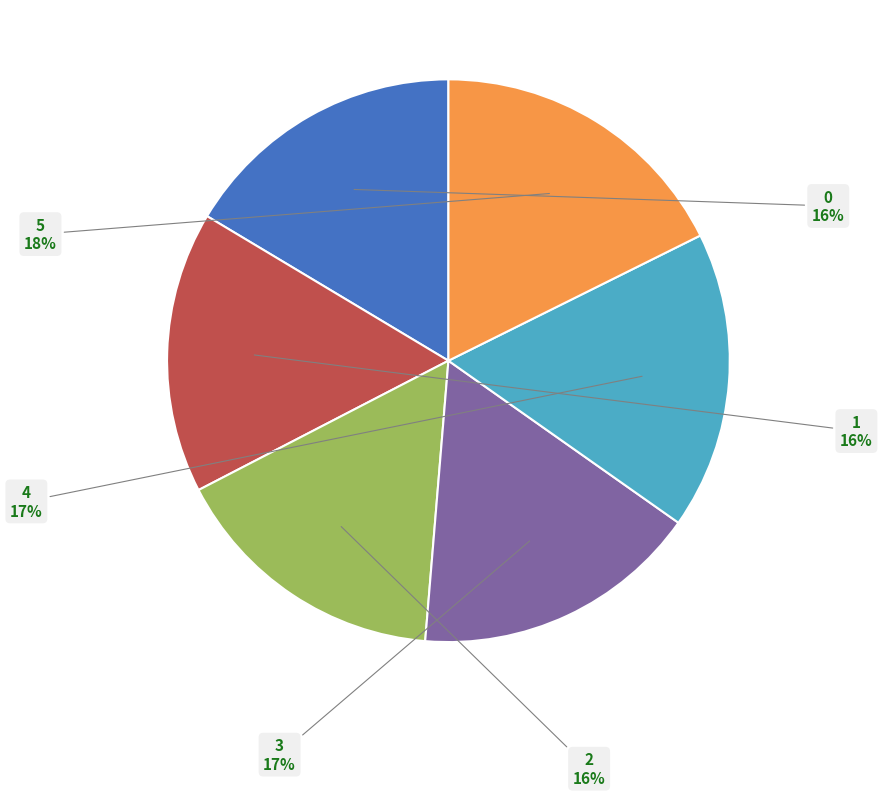

What percentage is the 1 slice, to the nearest percent?

16%